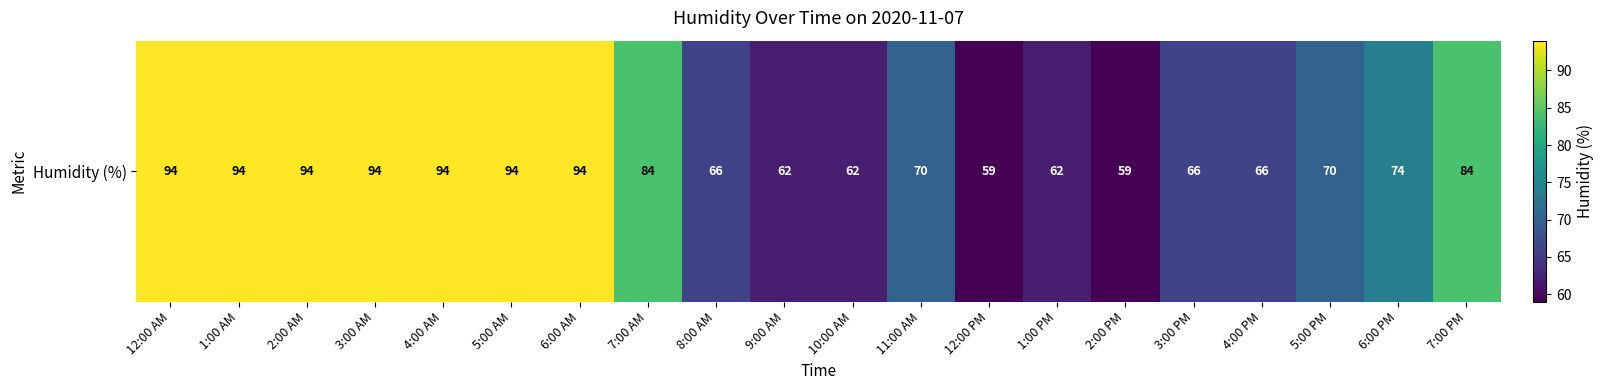

What is the average value?

77